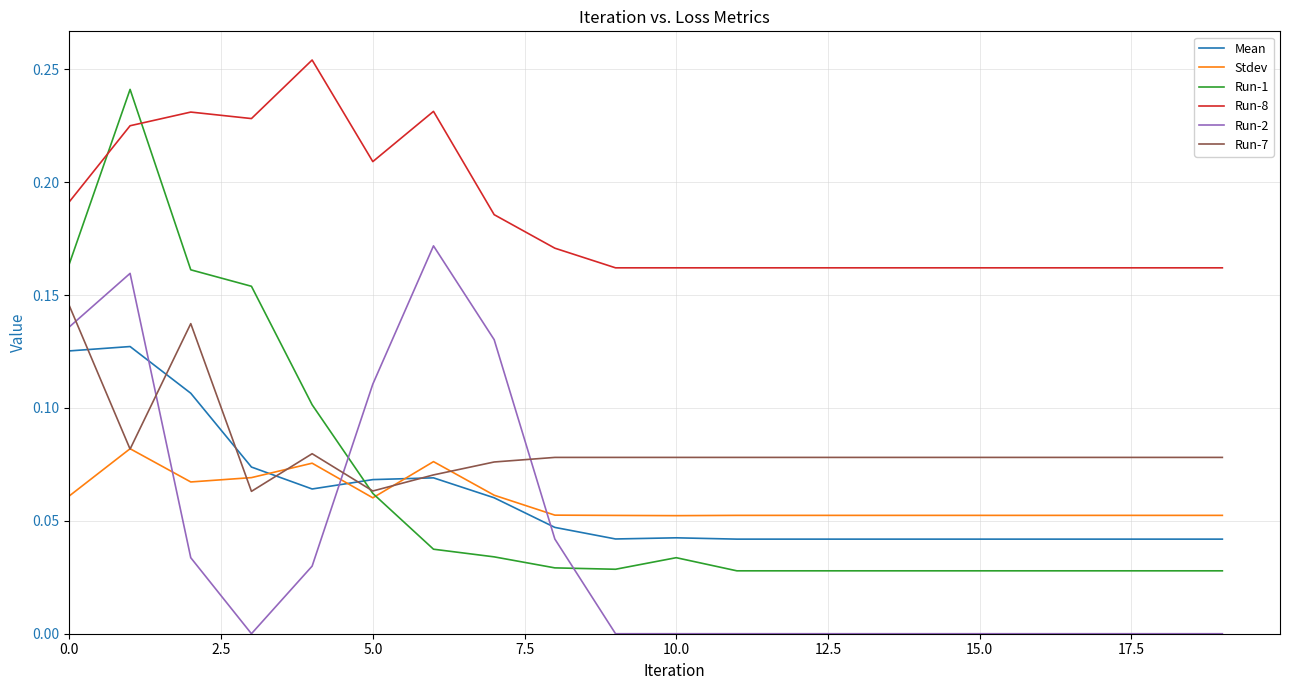

Which series has the largest total across all categories?

Run-8